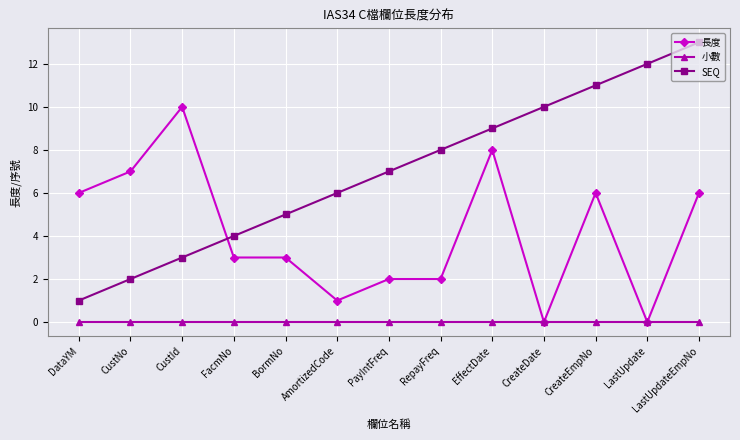

What is the difference between the highest and lowest values at CustId?

10